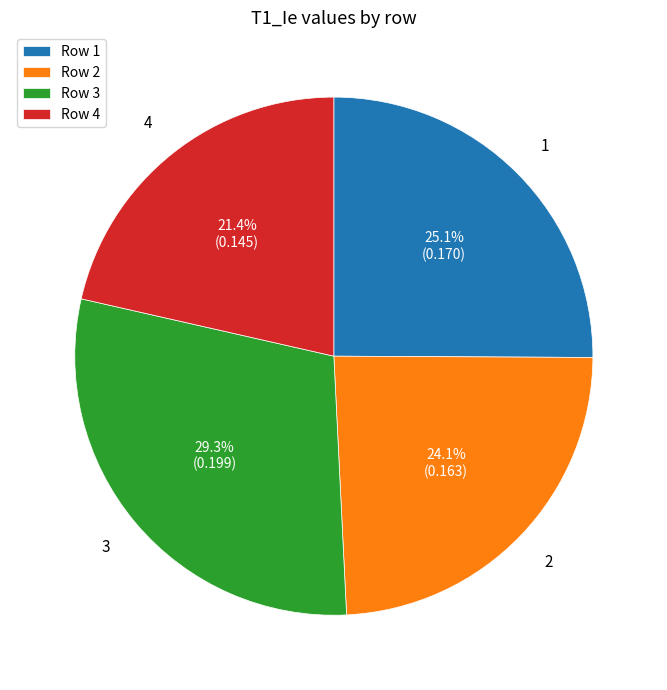

Count the number of slices in the pie.

4